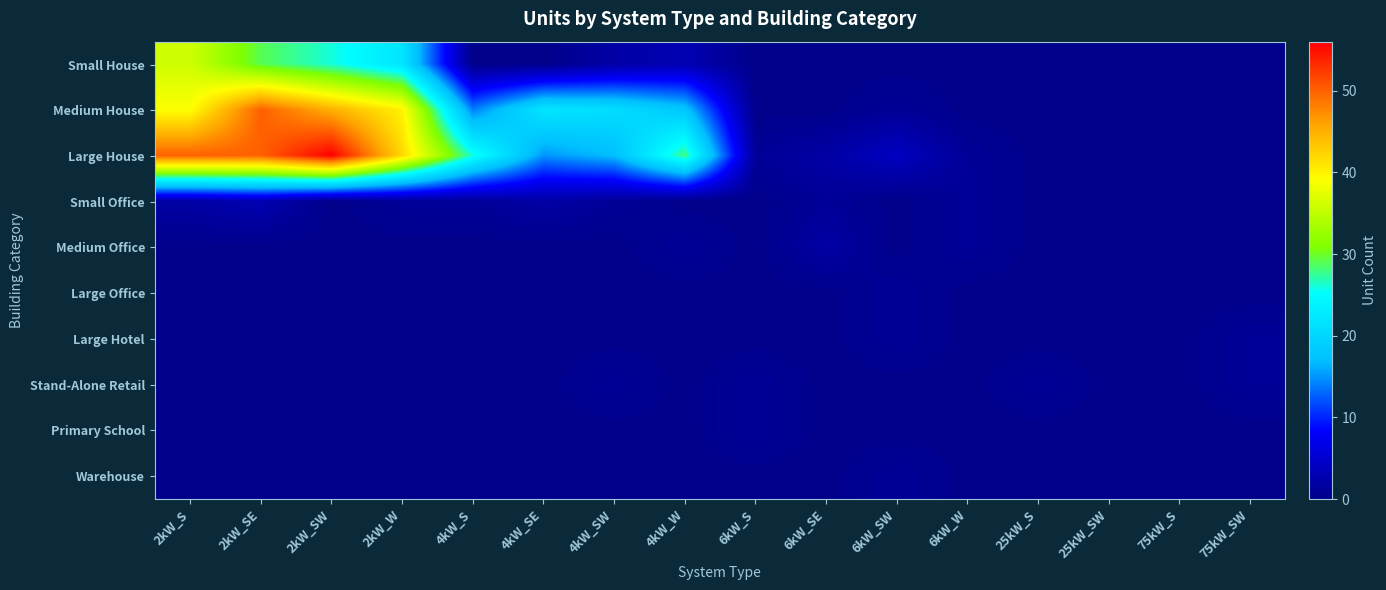

At how many categories does at least one series exceed 52?

1